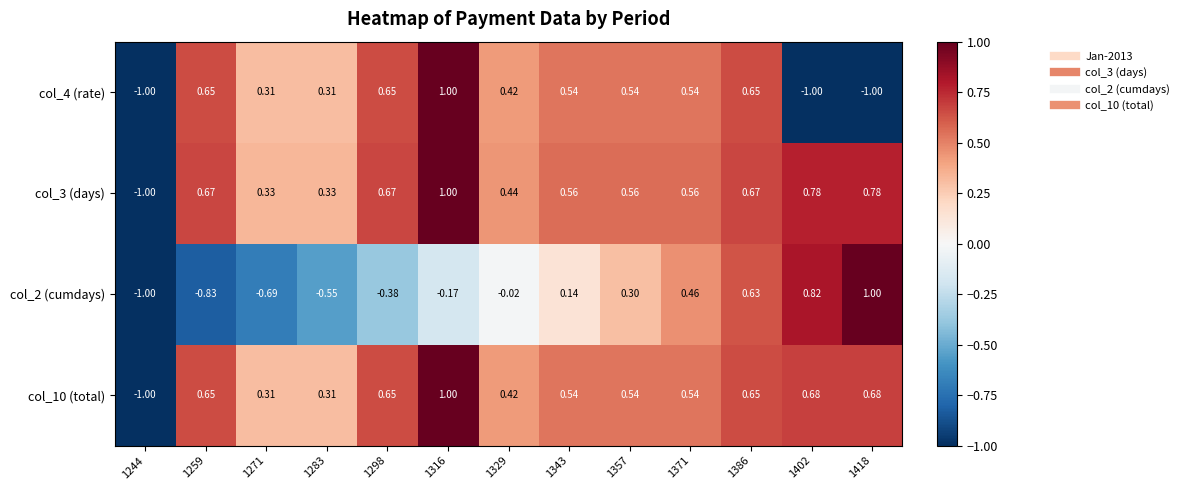

At which category is the sum across all series the highest?

1316